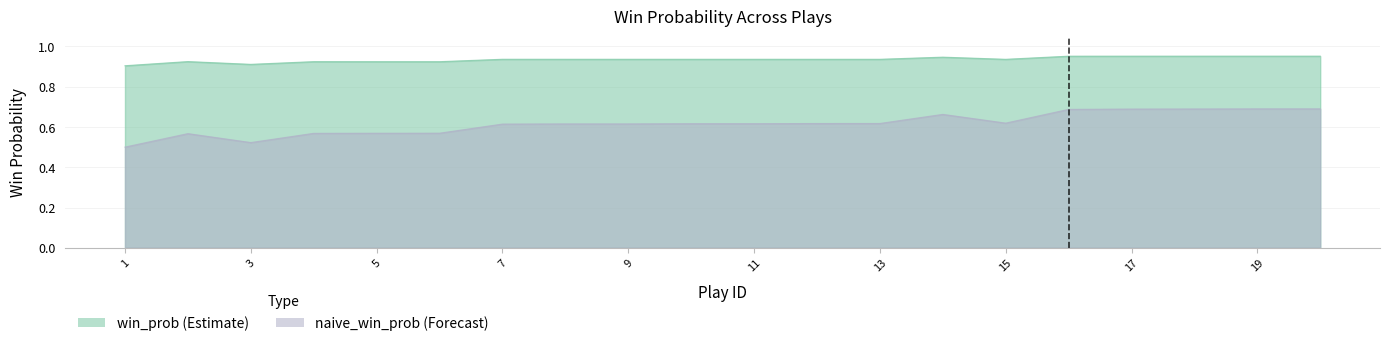

At how many categories does at least one series exceed 0?

20